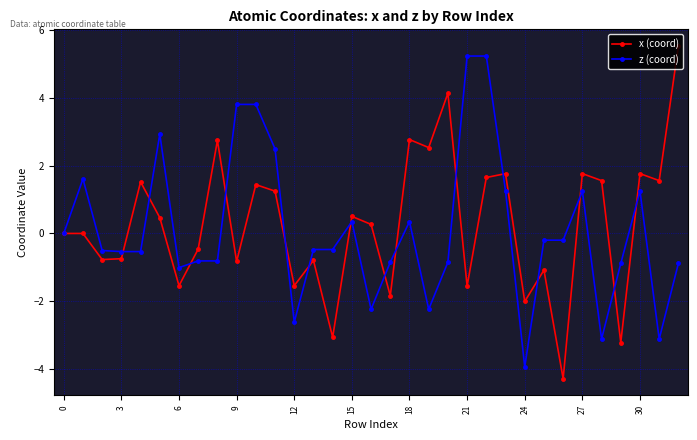

What is the value of the x (coord) point at the 28th from the left?

1.8